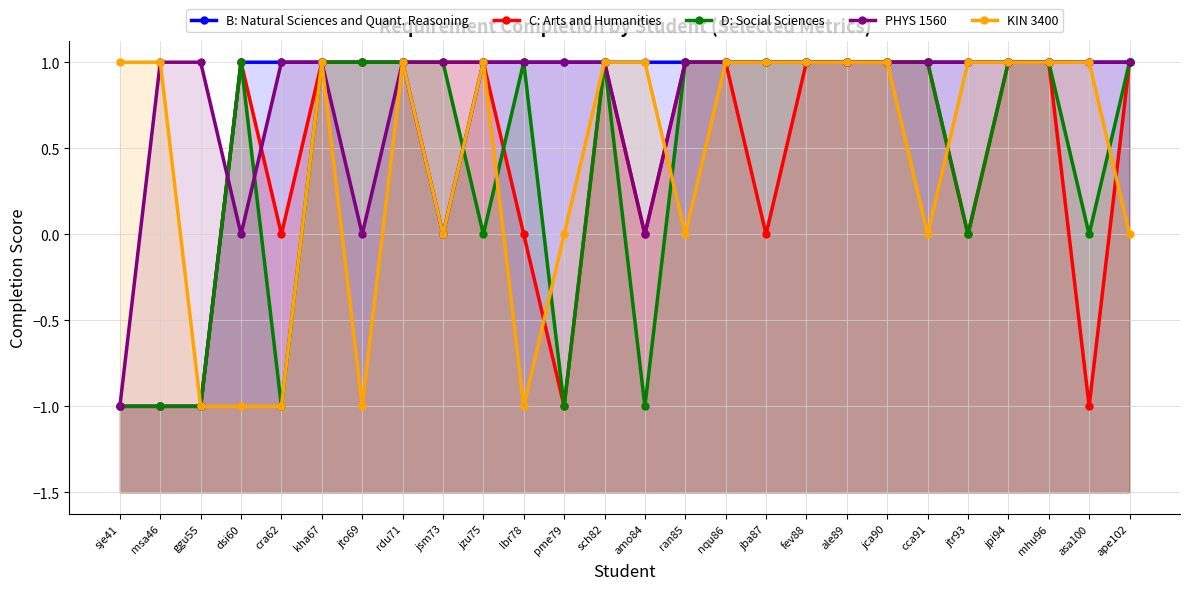

How many times do PHYS 1560 and B: Natural Sciences and Quant. Reasoning cross each other?

1